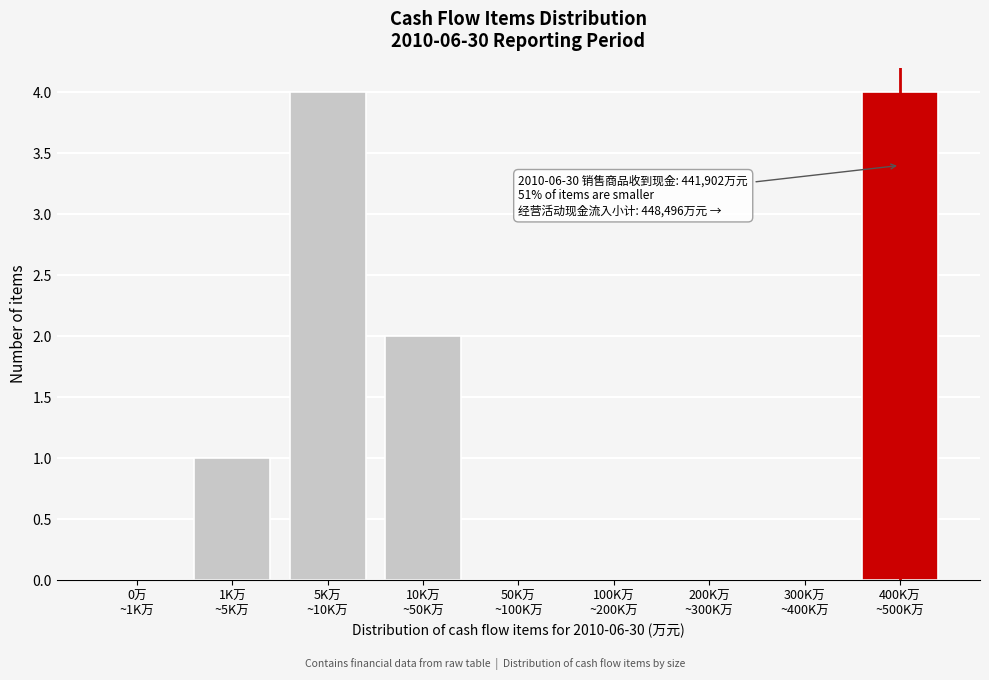

What is the sum of all values?

11